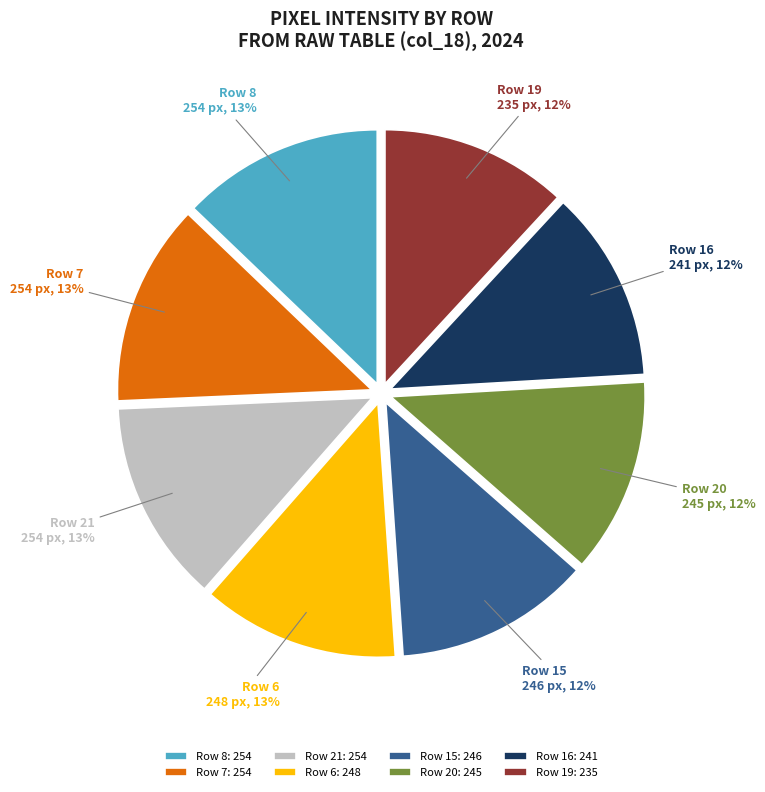

How many segments does this pie chart have?

8